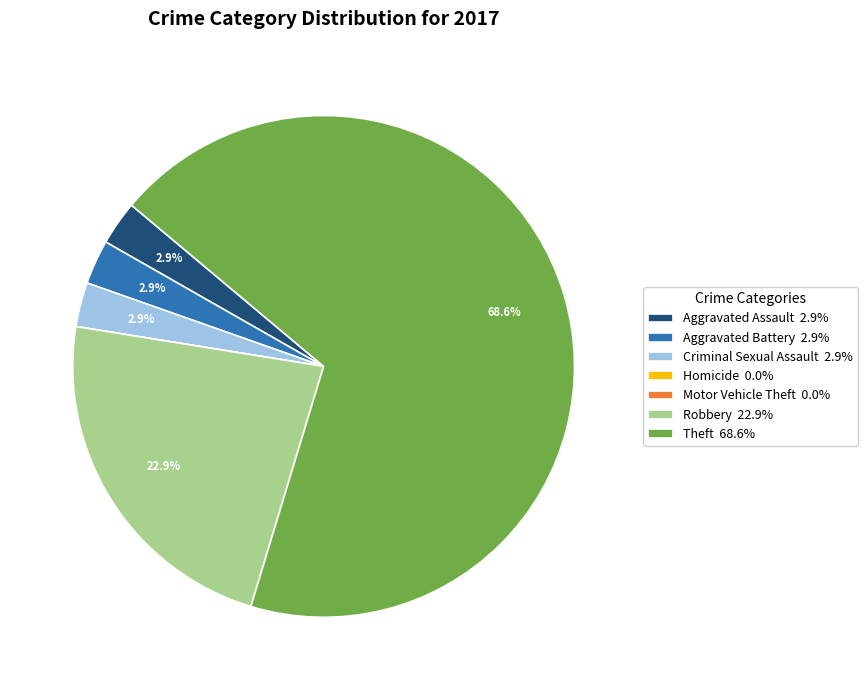

Is it true that Aggravated Assault is 11% of the pie?

False